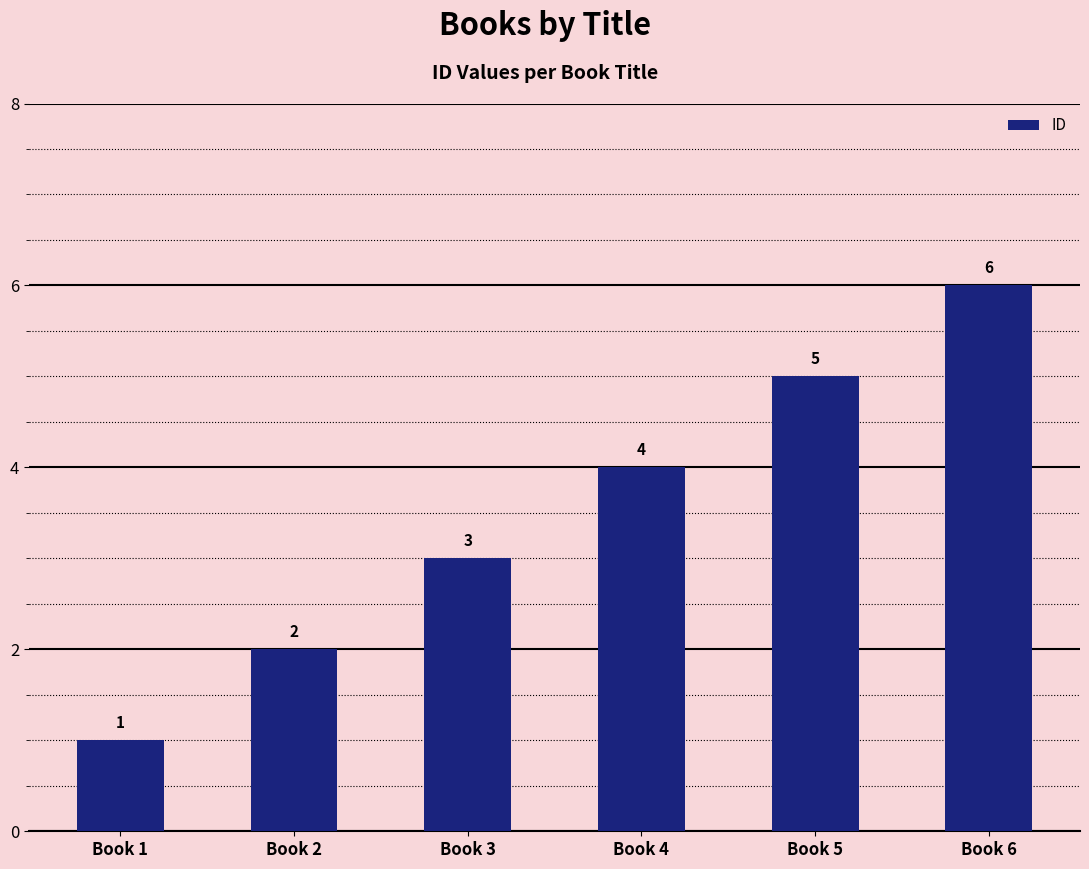

What is the approximate value at Book 6?

6